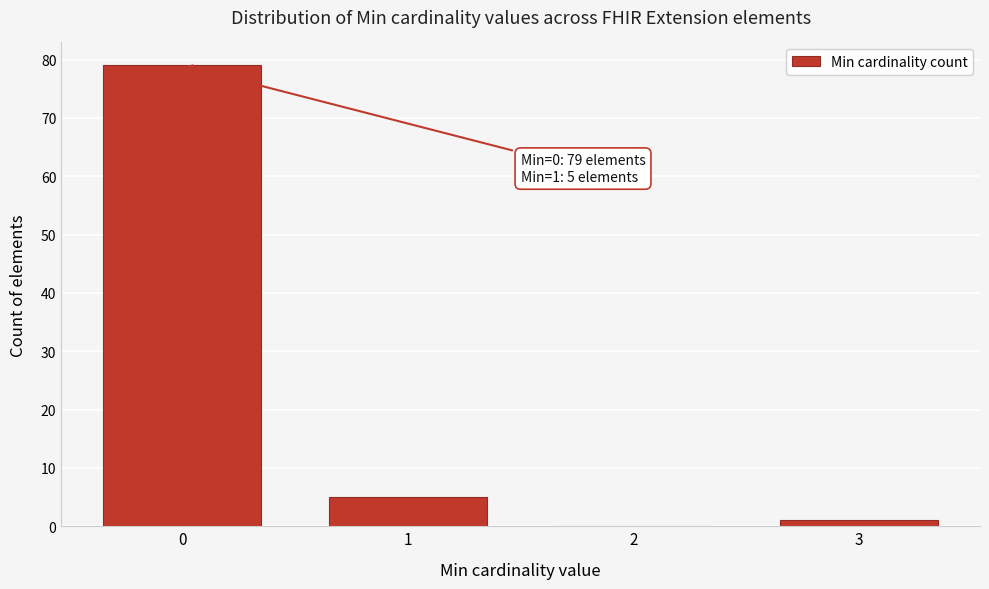

Reading left to right, transcribe all the data shown in this chart.

0=79	1=5	2=0	3=1